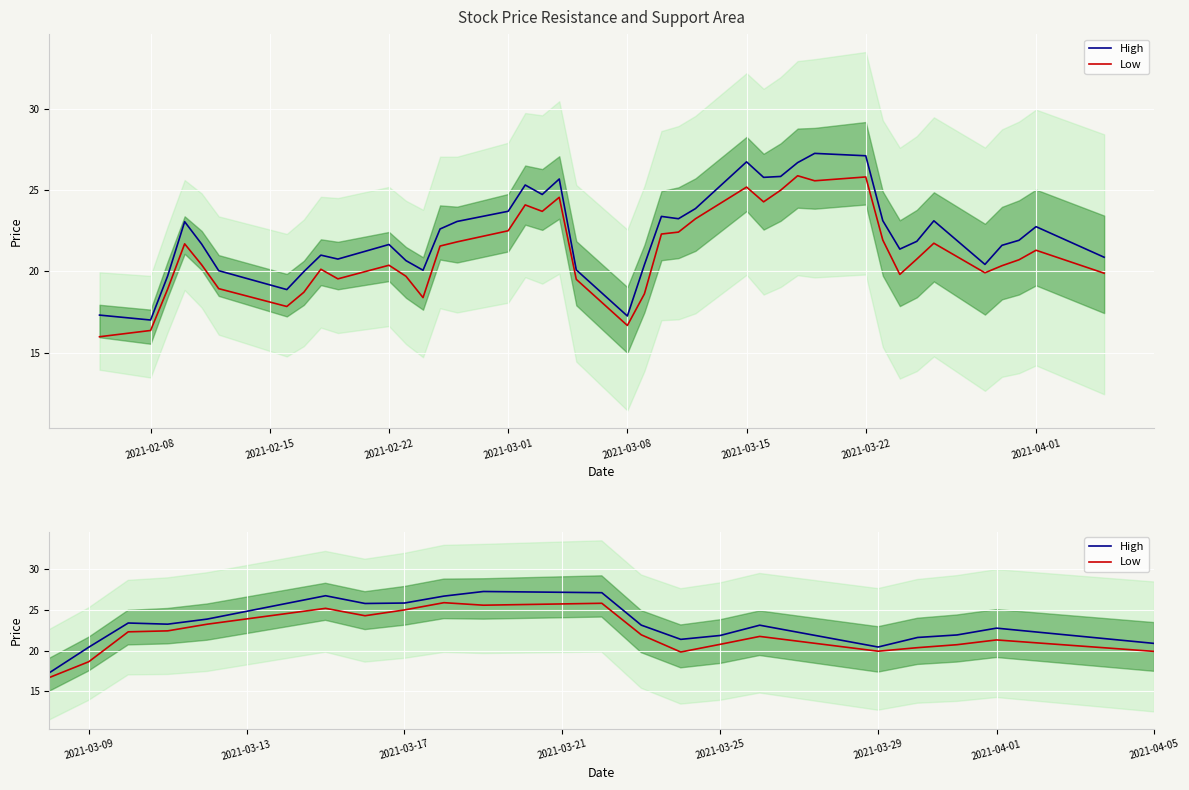

What is the sum of the High values at 9 and 8?

41.8